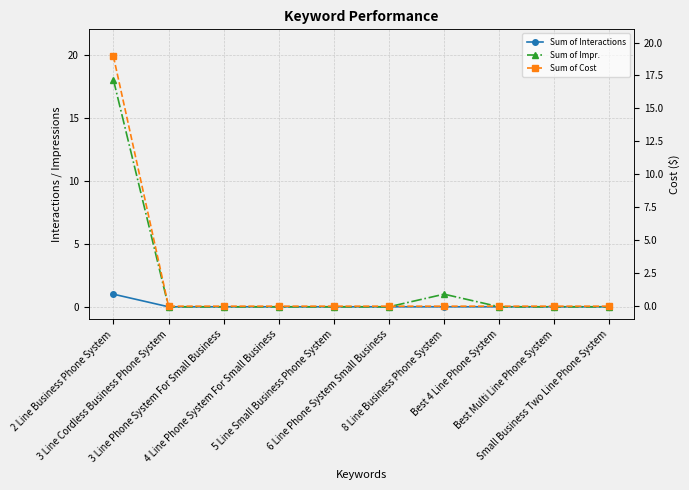

Read the Sum of Impr. value at 8 Line Business Phone System.

1.0